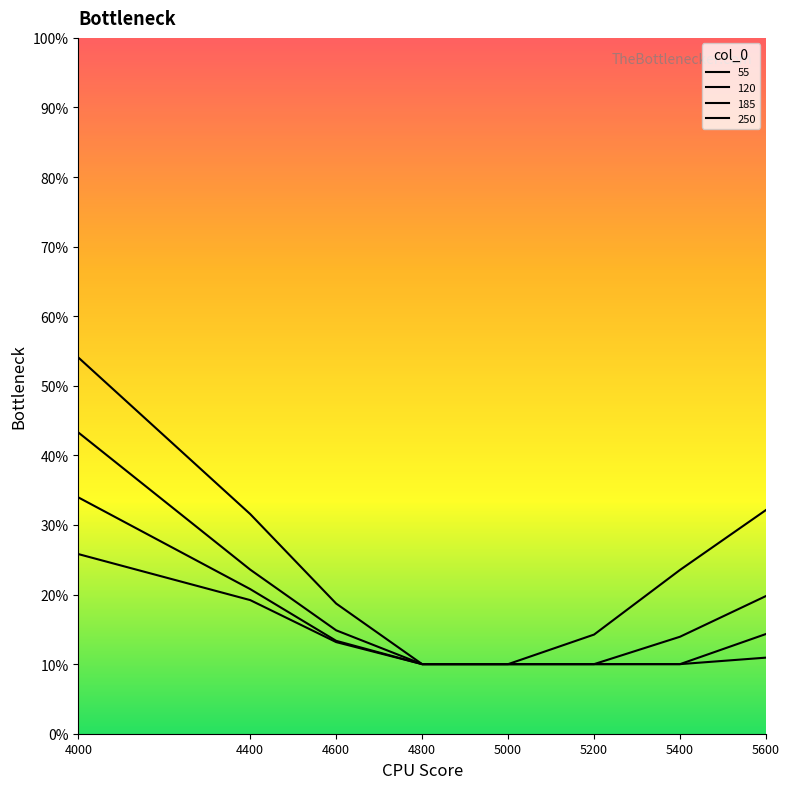

Which label corresponds to the smallest value in the chart?

4800